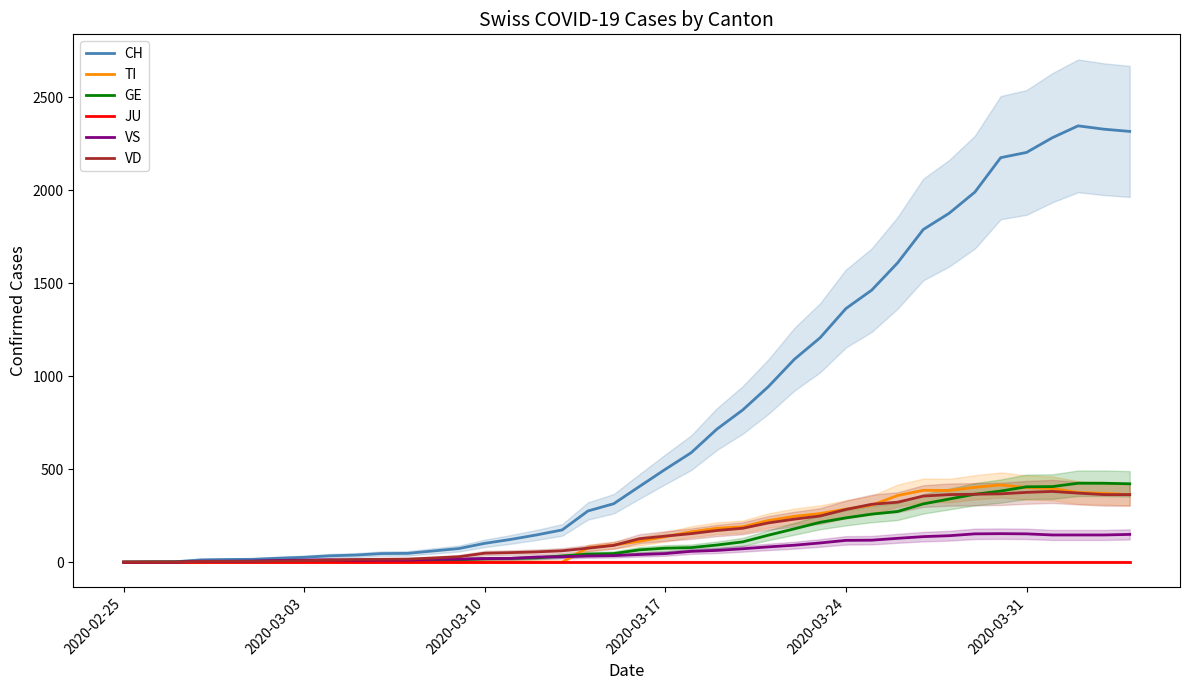

True or false: GE and JU cross at least once.

False